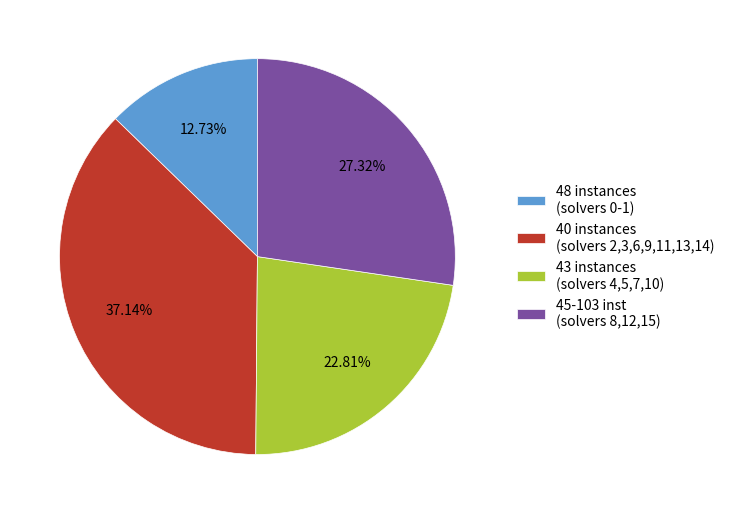

Is there any slice that represents more than half of the pie?

No